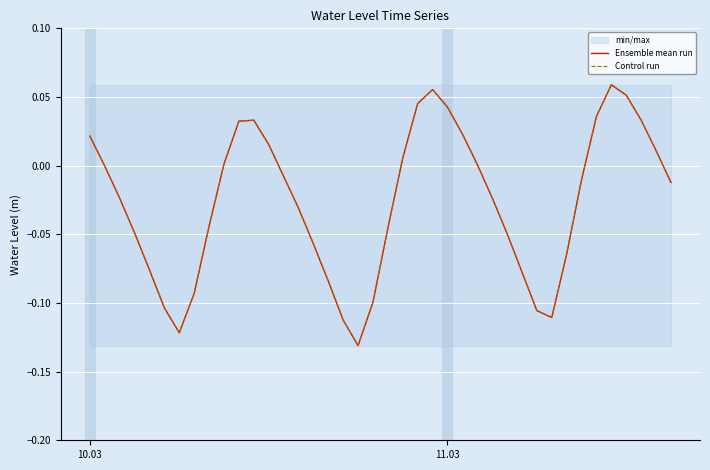

List the series in order of their peak value, highest first.

Ensemble mean run, Control run